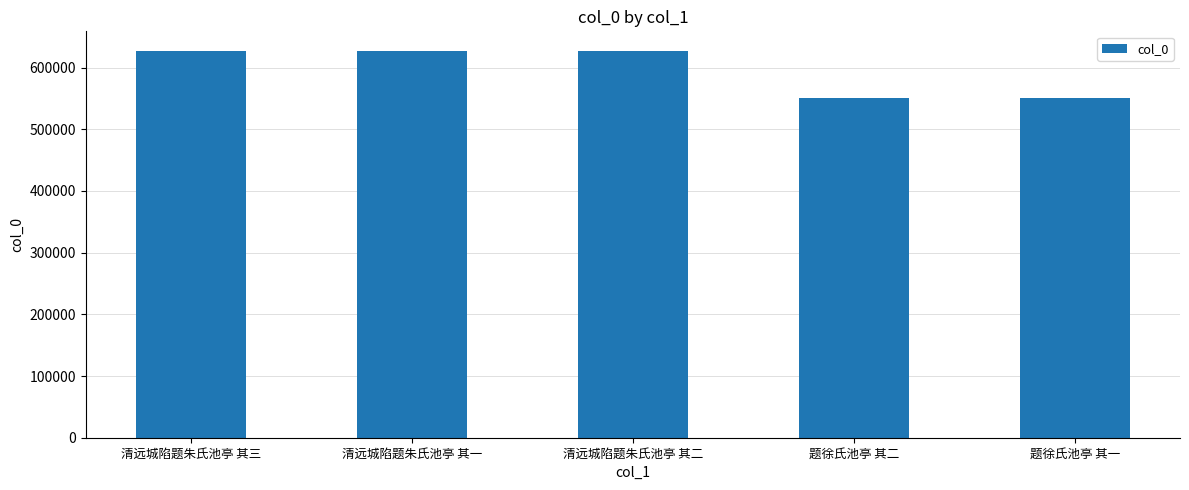

What is the difference between the values at 清远城陷题朱氏池亭 其一 and 题徐氏池亭 其二?

76713